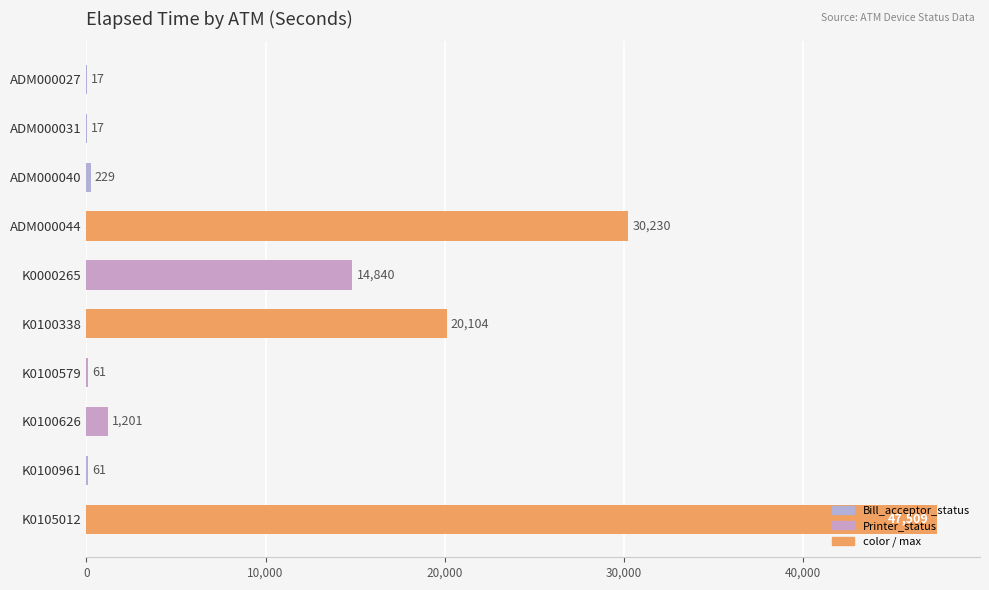

Does the chart contain stacked bars?

No